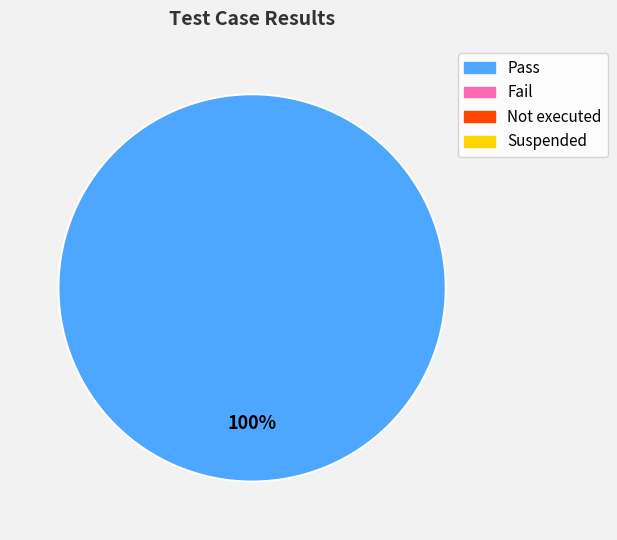

Is there any slice that represents more than half of the pie?

Yes